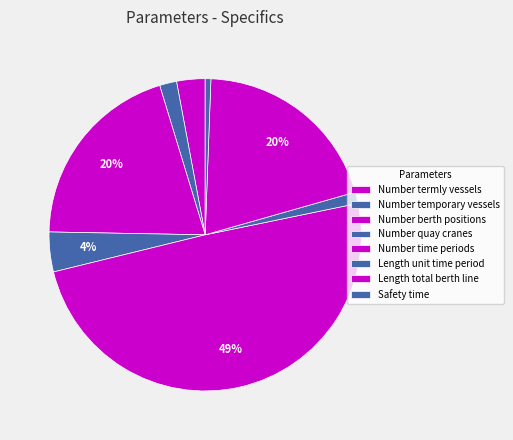

How many segments does this pie chart have?

8